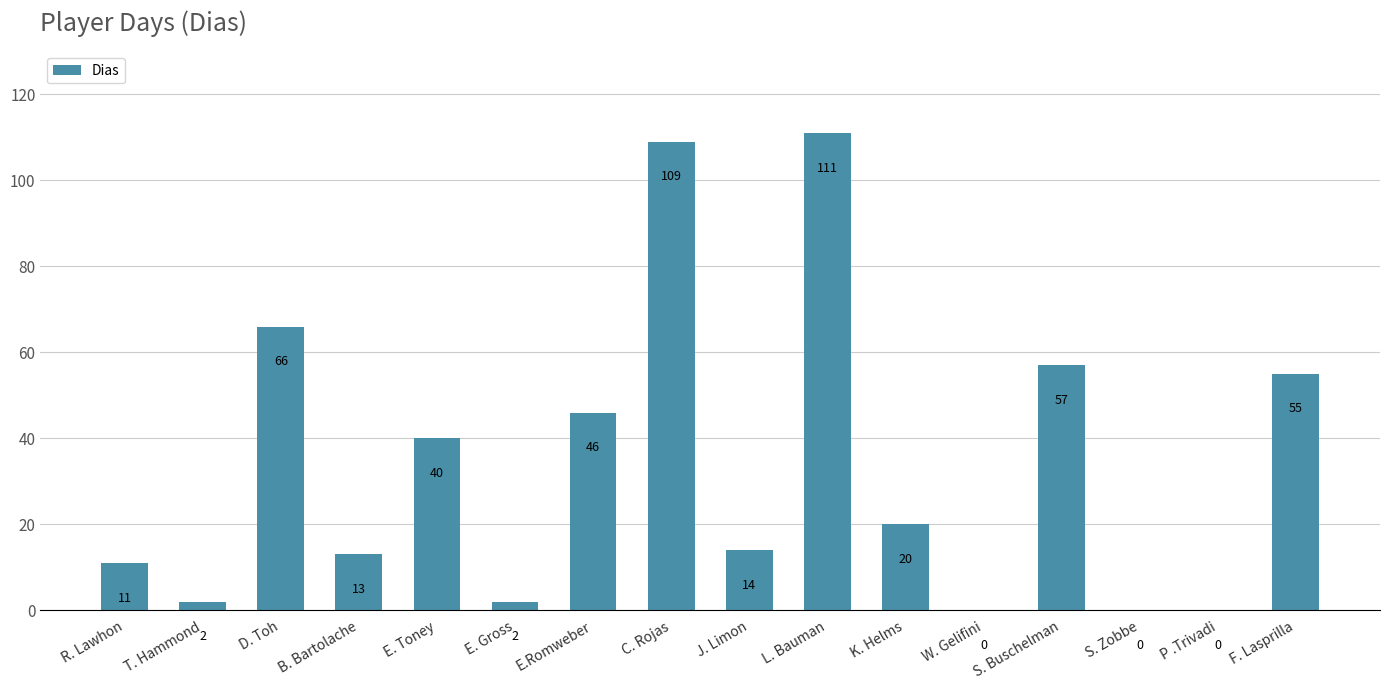

What is the difference between the values at E.Romweber and S. Zobbe?

46